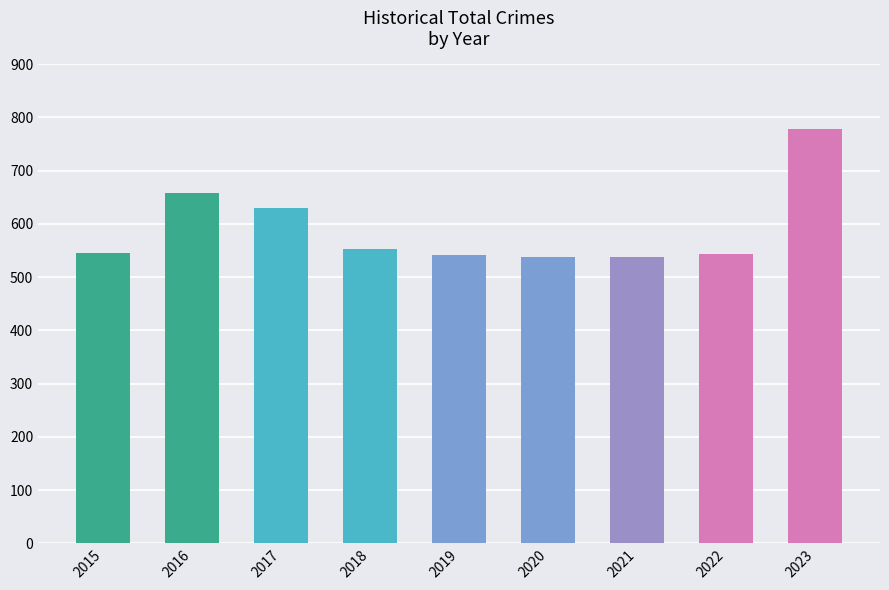

What is the value of the 9th bar from the left?

779